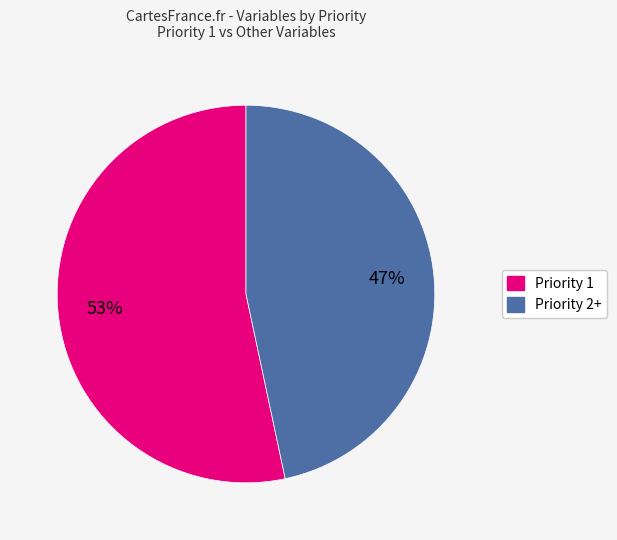

To the nearest percent, what is the average slice percentage?

50%